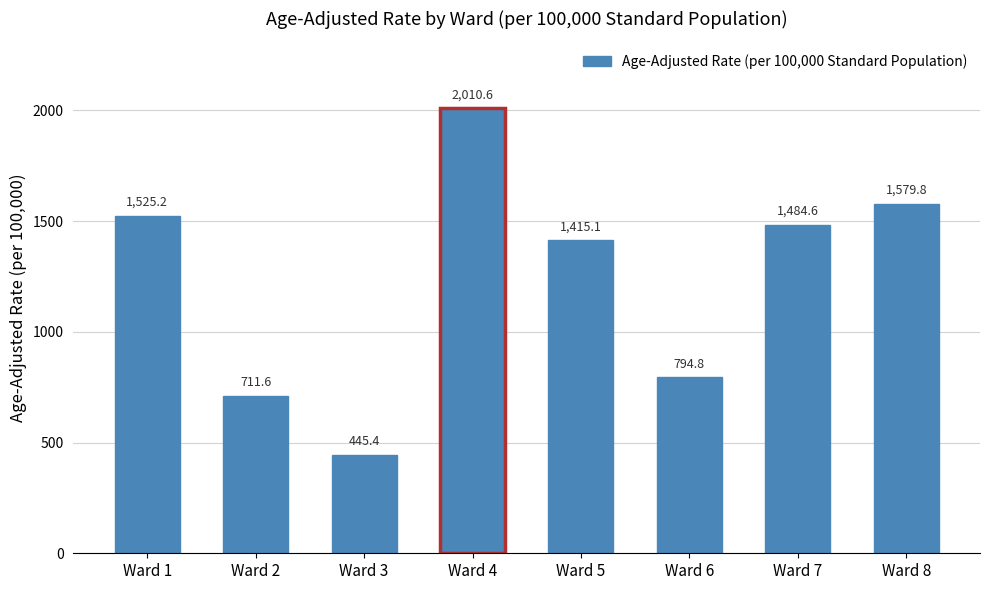

What is the value of the 2nd bar from the left?

711.6